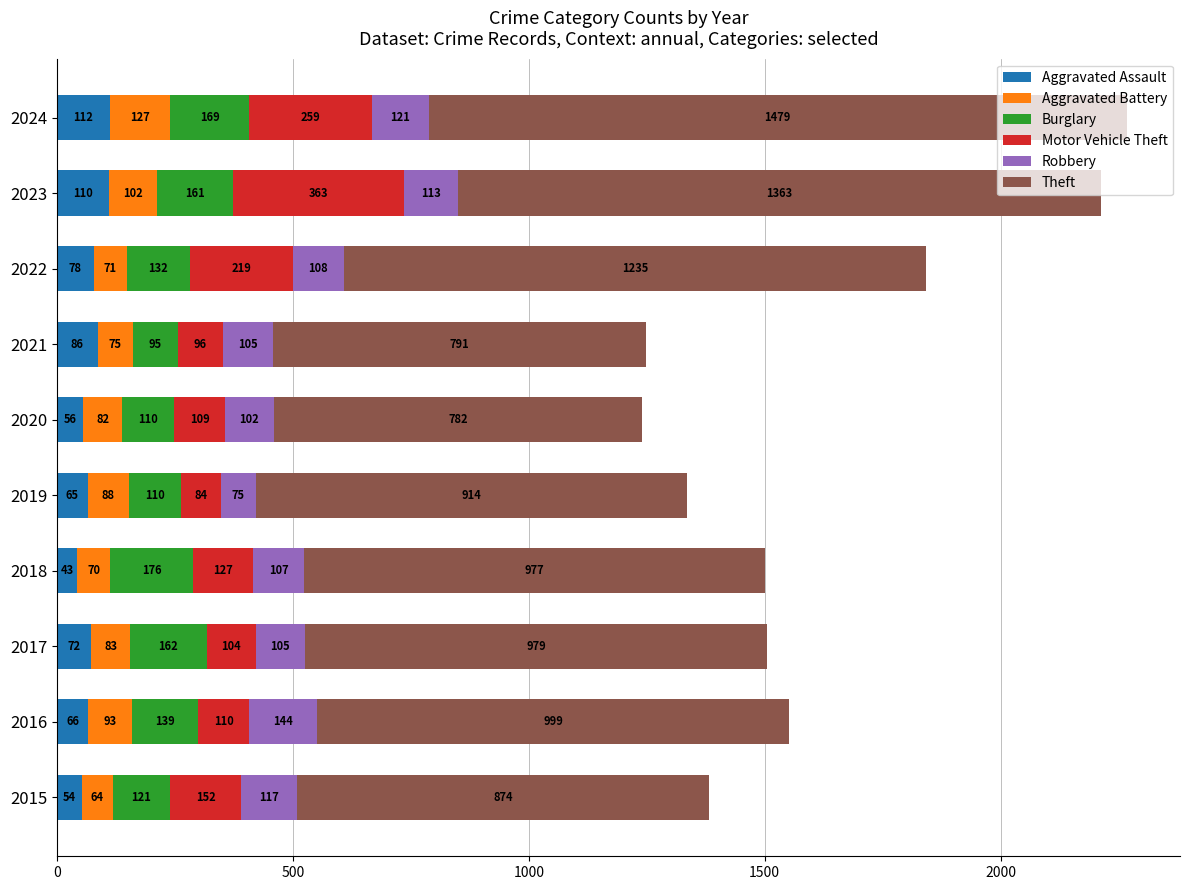

The Aggravated Assault series shows 112 at 2024. True or false?

True